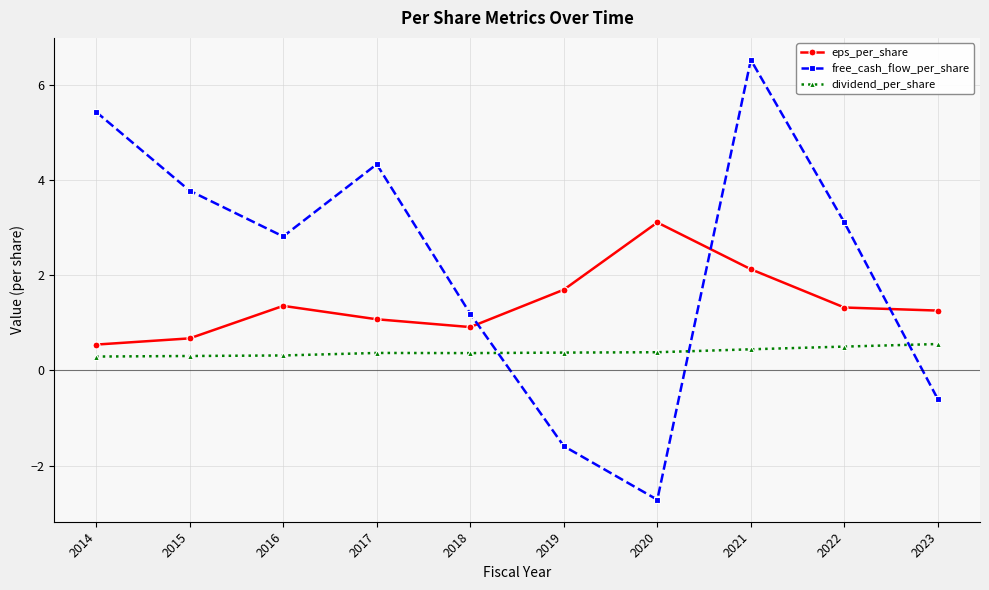

How many lines are shown in the chart?

3